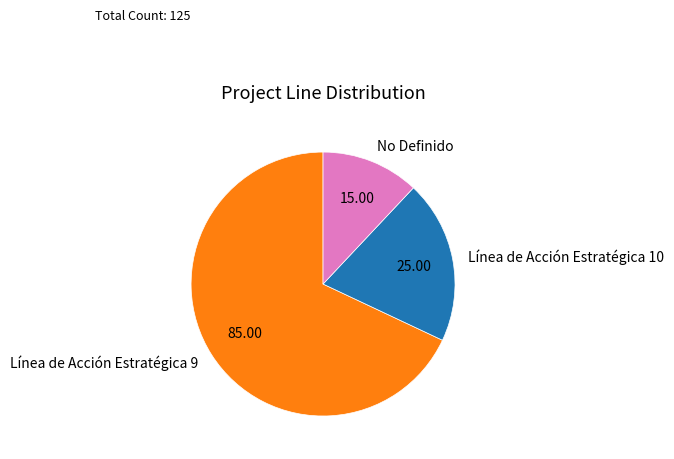

Does Línea de Acción Estratégica 9 represent more than half of the total?

Yes